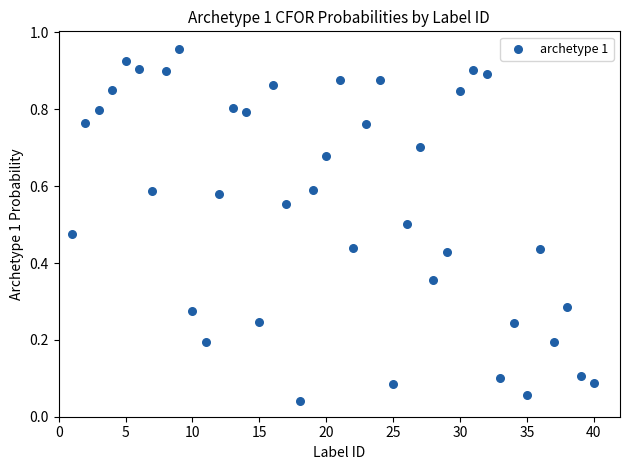

What is the range of X values (max minus min)?

39.0